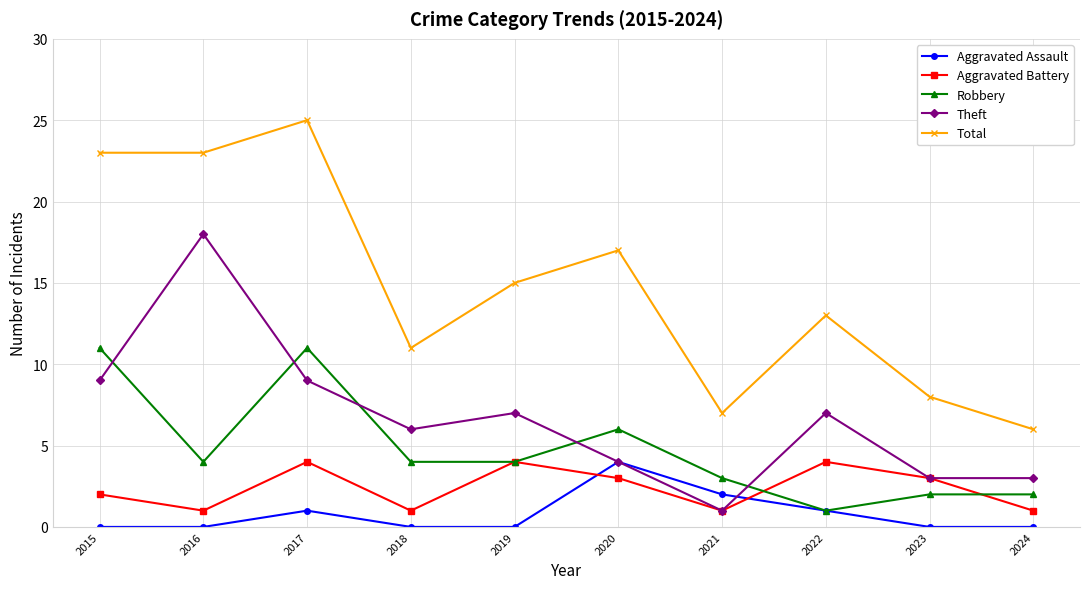

Count the Aggravated Assault values in the range 0 to 1.

8